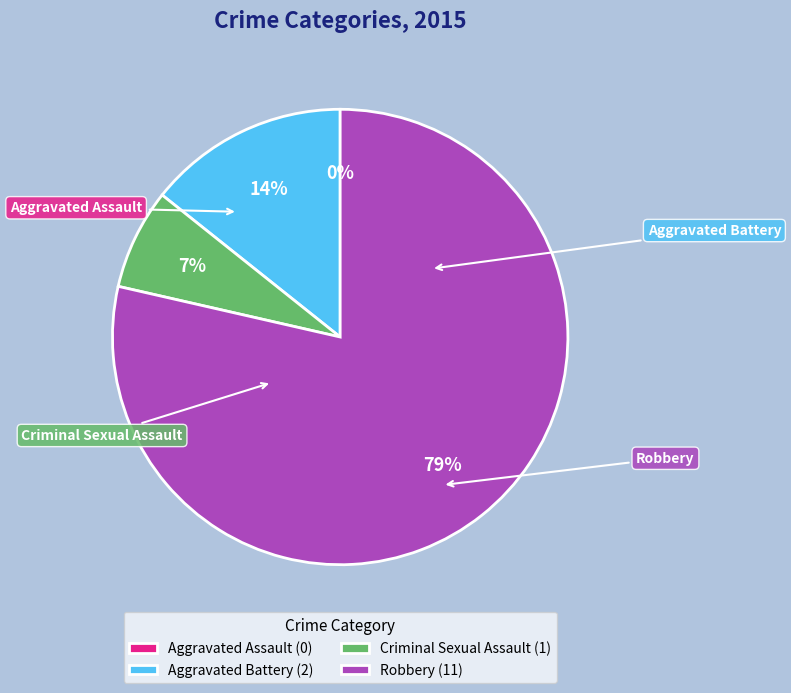

True or false: Aggravated Assault accounts for 13% of the total.

False